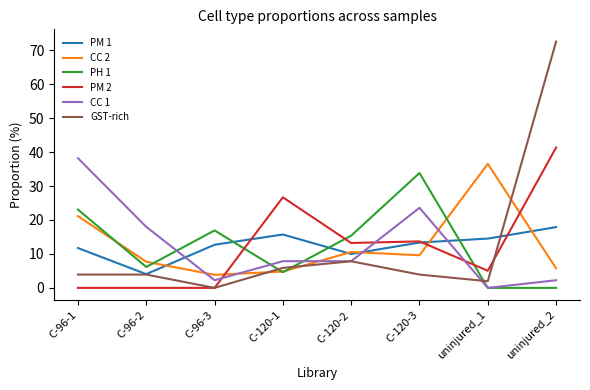

Which series ends up on top after the final intersection of CC 2 and GST-rich?

GST-rich